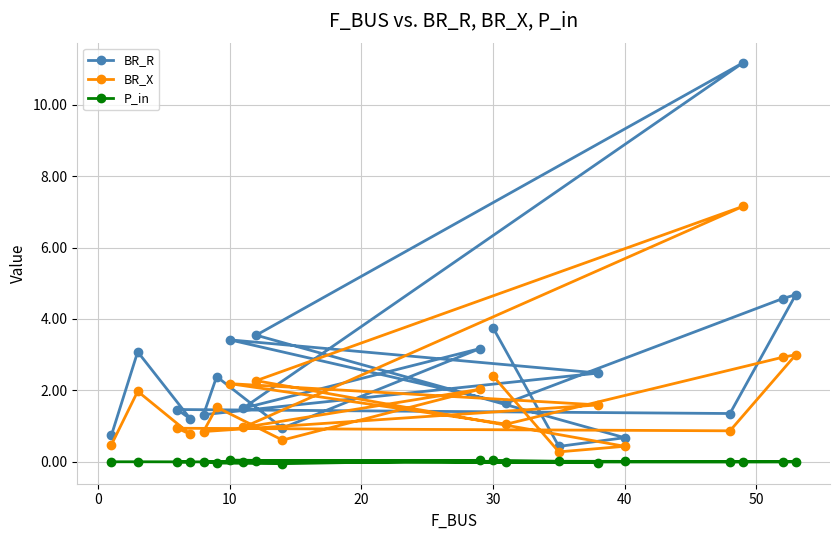

What is the difference between the second highest and second lowest values in the P_in series?

0.1